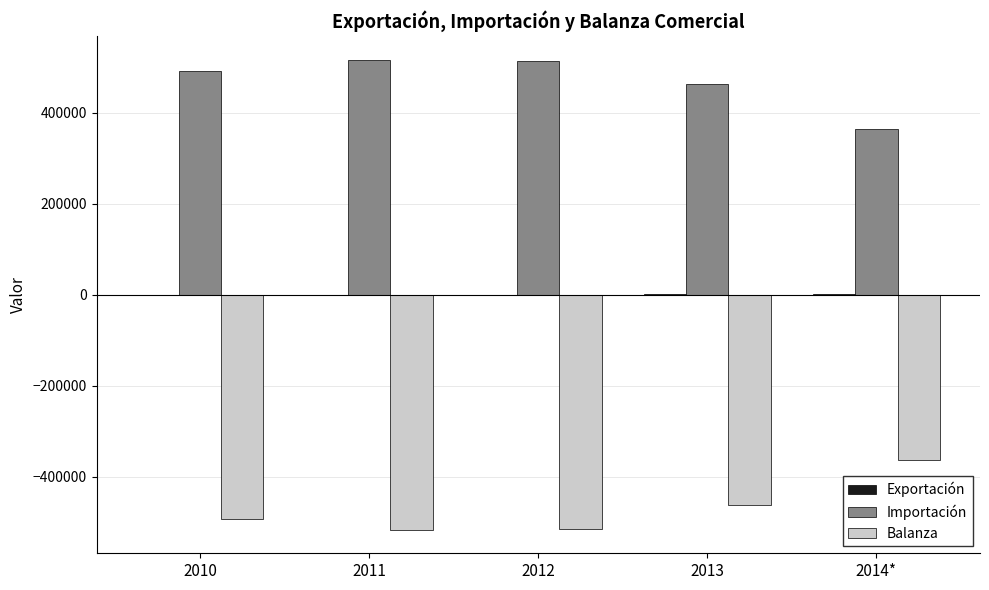

The value of Balanza at 2010 is -663070.3. True or false?

False